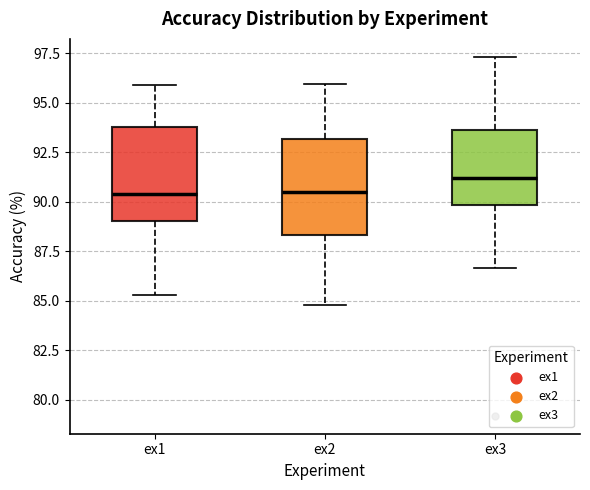

Where does the lower whisker of the box for ex2 end on the y-axis? The values are not printed on the chart, so give them approximately, as read against the axis.

85.0